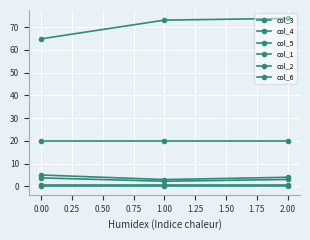

Is this an area chart (filled region under the line)?

No